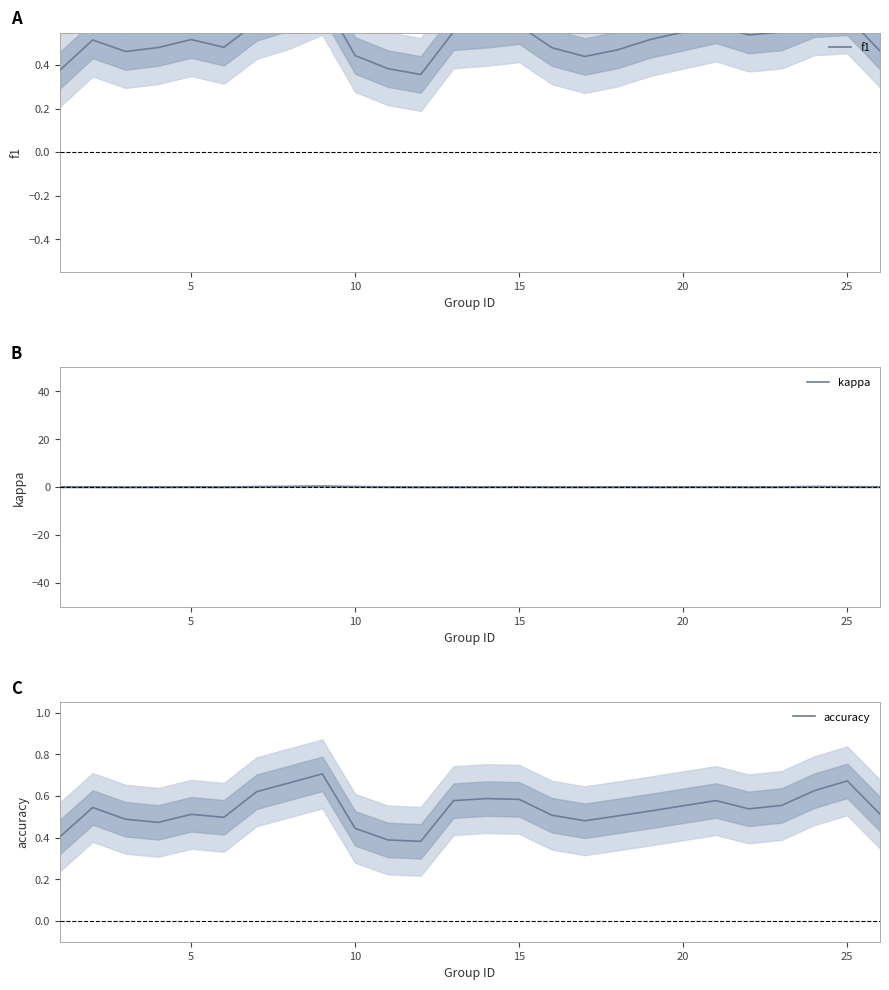

Which series has the widest spread of values?

kappa